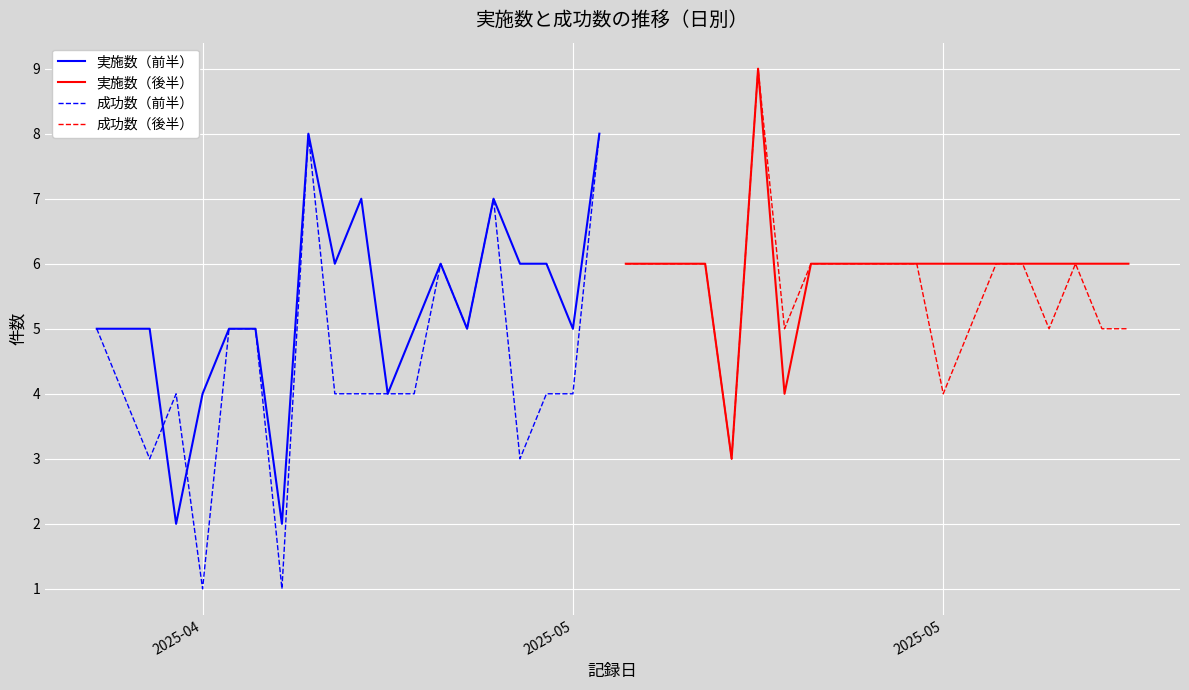

How many interior local valleys does the 実施数（前半） series have?

6